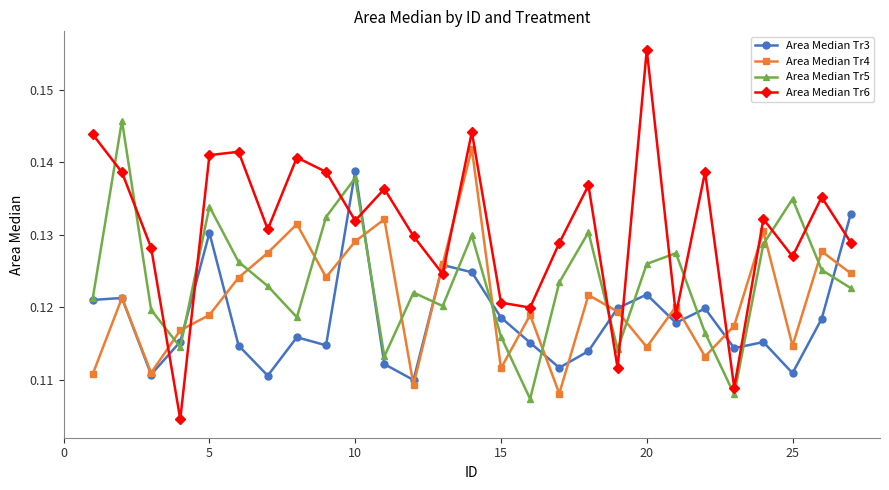

Which series has the largest range (max minus min)?

Area Median Tr6